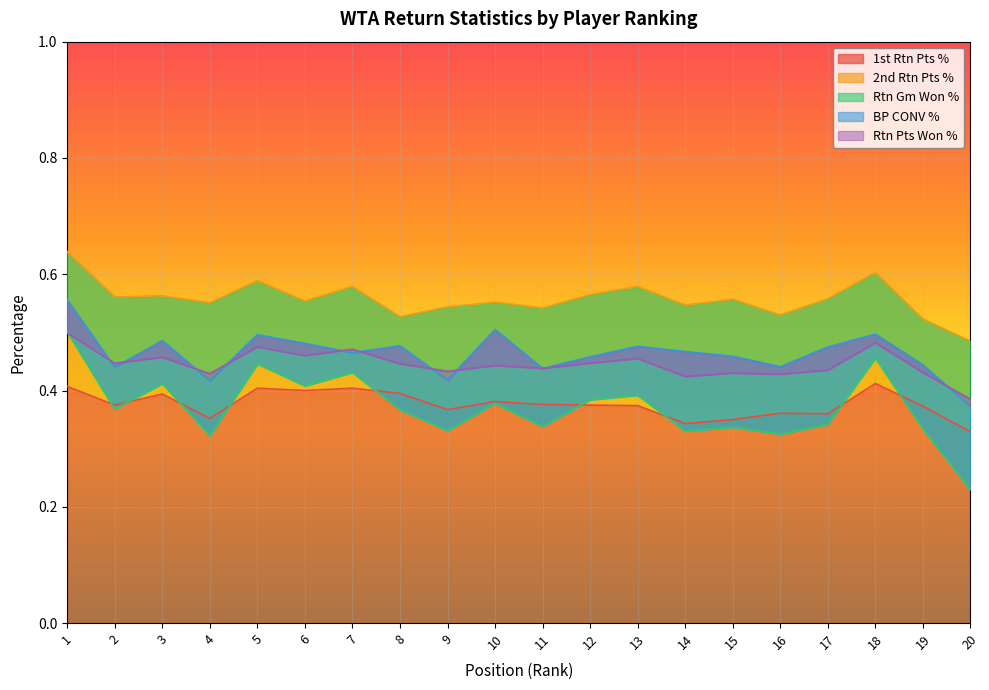

Reading left to right, what are all the values shown in this chart?

1st Rtn Pts %: 1=0.4	2=0.4	3=0.4	4=0.4	5=0.4	6=0.4	7=0.4	8=0.4	9=0.4	10=0.4	11=0.4	12=0.4	13=0.4	14=0.3	15=0.3	16=0.4	17=0.4	18=0.4	19=0.4	20=0.3
2nd Rtn Pts %: 1=0.6	2=0.6	3=0.6	4=0.6	5=0.6	6=0.6	7=0.6	8=0.5	9=0.5	10=0.6	11=0.5	12=0.6	13=0.6	14=0.5	15=0.6	16=0.5	17=0.6	18=0.6	19=0.5	20=0.5
Rtn Gm Won %: 1=0.5	2=0.4	3=0.4	4=0.3	5=0.4	6=0.4	7=0.4	8=0.4	9=0.3	10=0.4	11=0.3	12=0.4	13=0.4	14=0.3	15=0.3	16=0.3	17=0.3	18=0.5	19=0.3	20=0.2
BP CONV %: 1=0.6	2=0.4	3=0.5	4=0.4	5=0.5	6=0.5	7=0.5	8=0.5	9=0.4	10=0.5	11=0.4	12=0.5	13=0.5	14=0.5	15=0.5	16=0.4	17=0.5	18=0.5	19=0.4	20=0.4
Rtn Pts Won %: 1=0.5	2=0.4	3=0.5	4=0.4	5=0.5	6=0.5	7=0.5	8=0.4	9=0.4	10=0.4	11=0.4	12=0.4	13=0.5	14=0.4	15=0.4	16=0.4	17=0.4	18=0.5	19=0.4	20=0.4